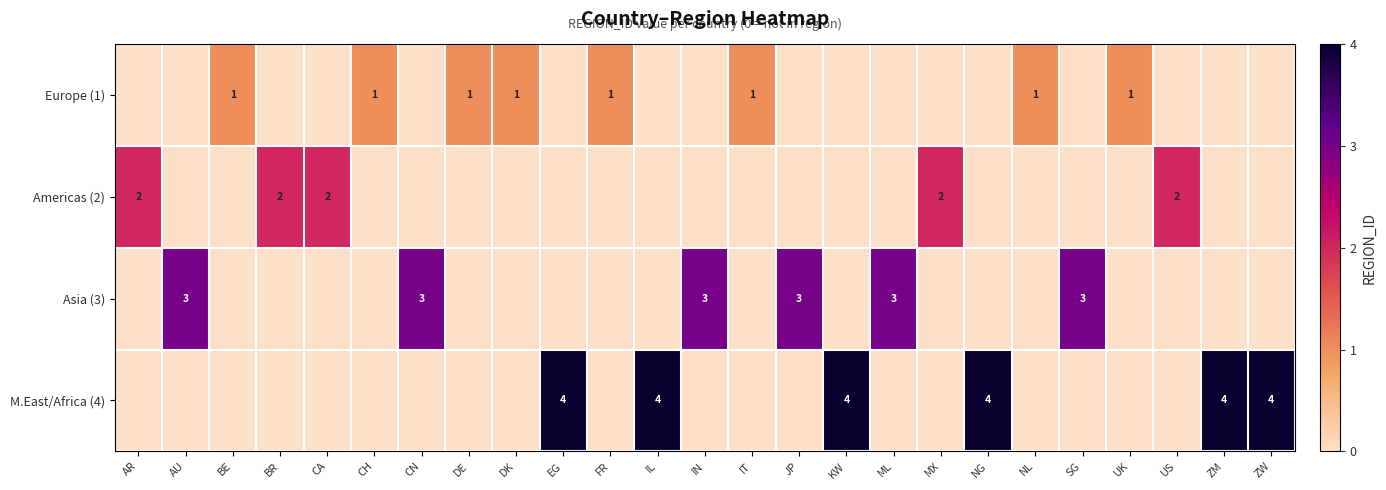

True or false: Americas (2) has a value of 1 at BR.

False